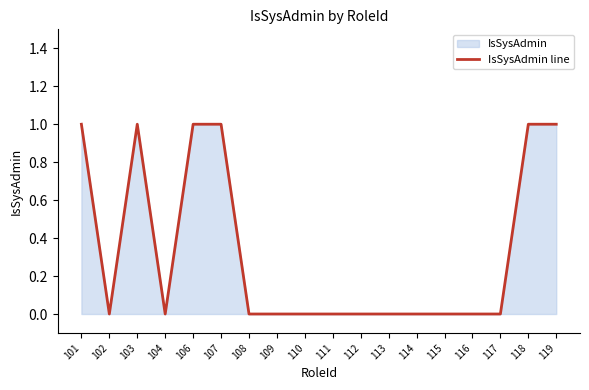

How many data points does each series have?

18